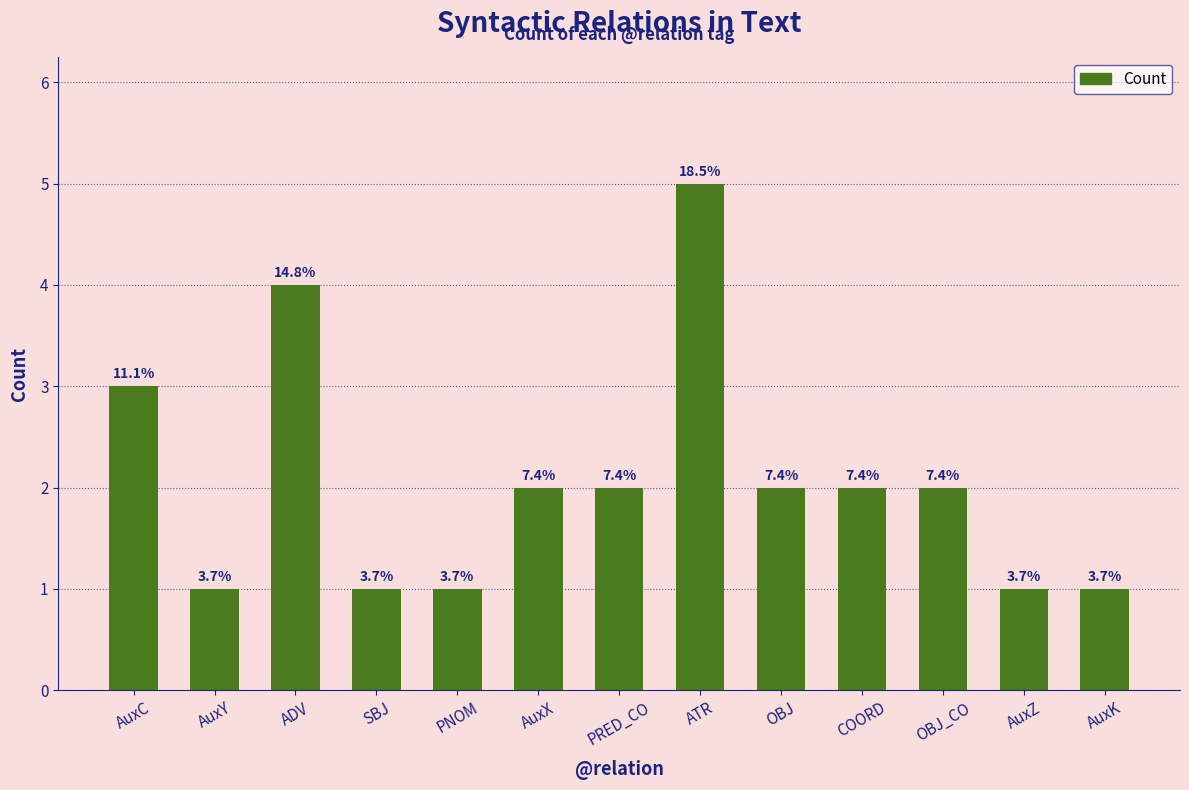

The value at SBJ is 1. True or false?

True